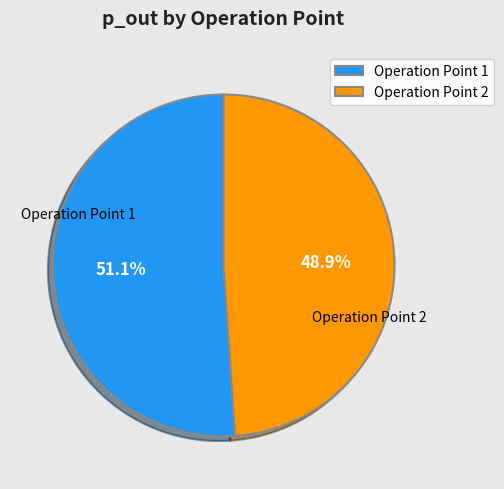

Does Operation Point 1 represent more than half of the total?

Yes